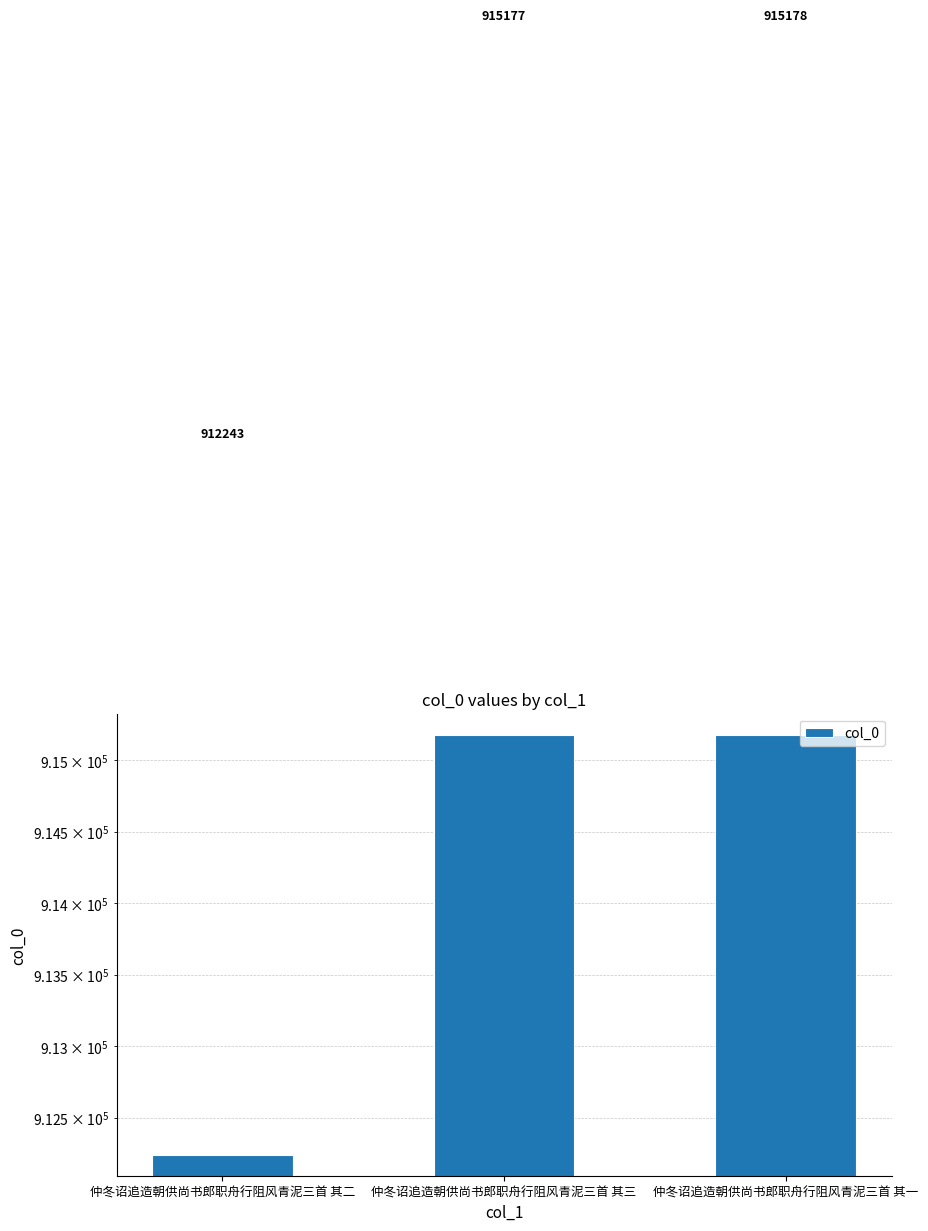

Is it true that the value at 仲冬诏追造朝供尚书郎职舟行阻风青泥三首 其二 is 912243?

True